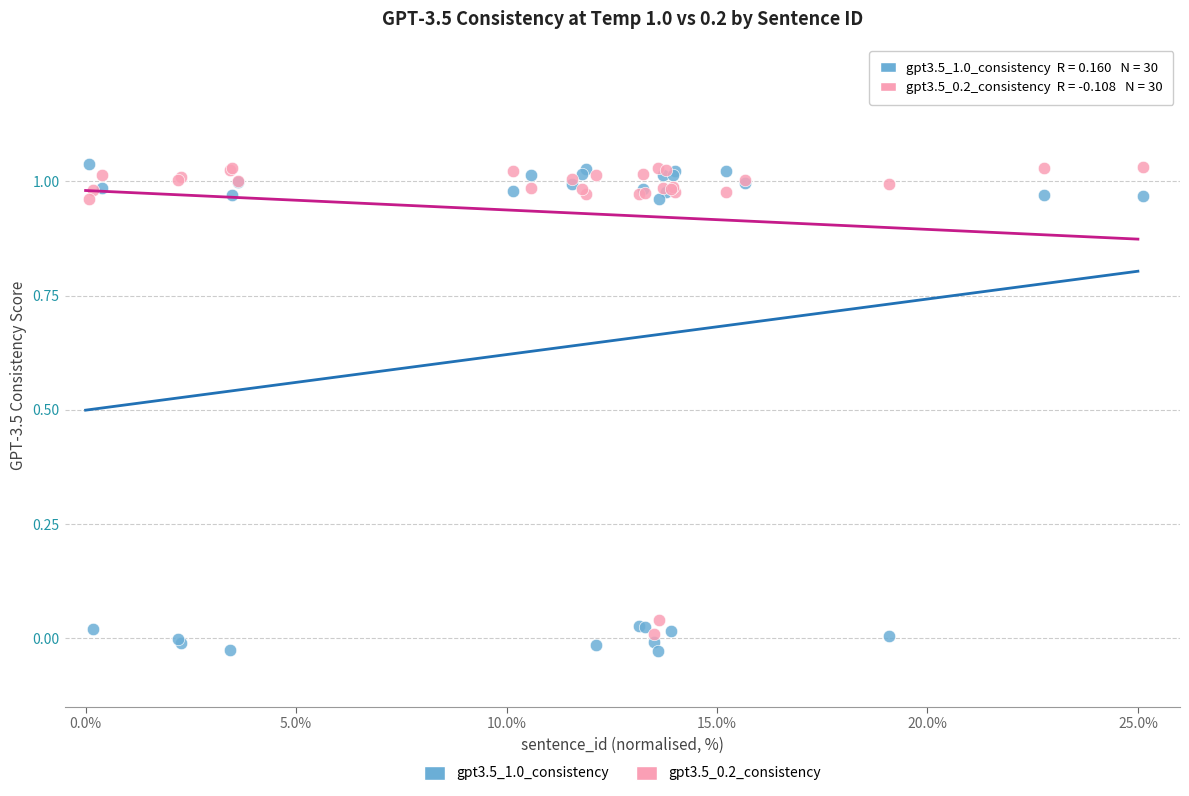

What is the X range (max minus min) for the scatter plot?

25.0